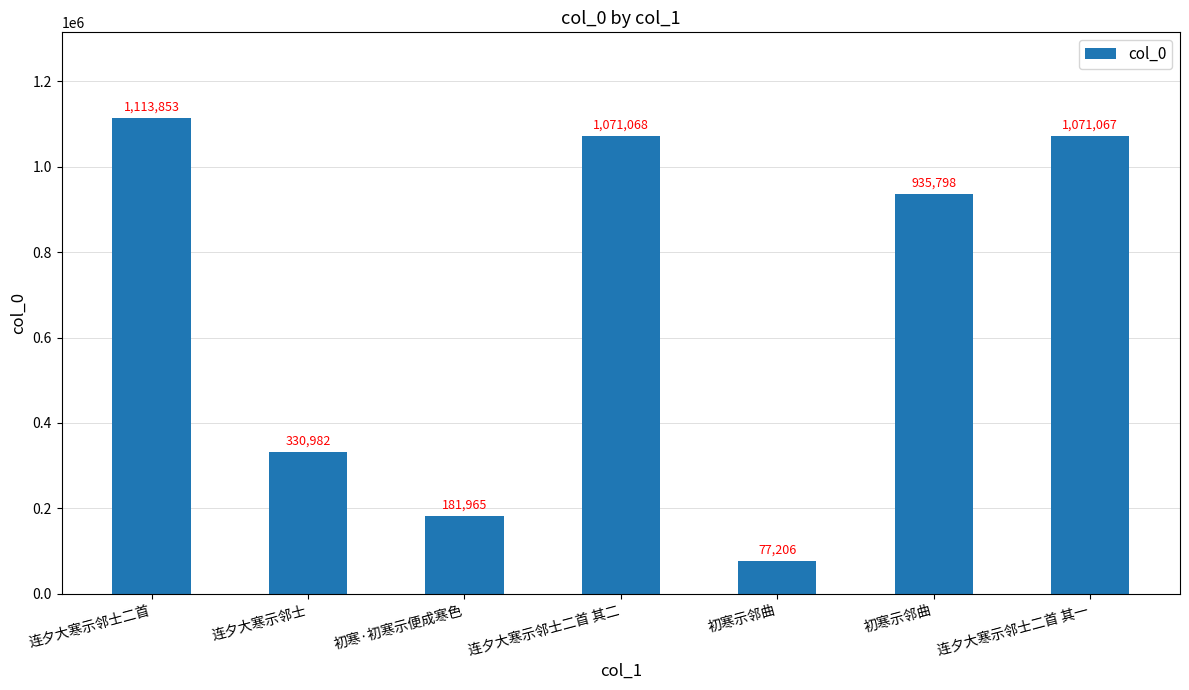

What is the value of the 7th bar from the left?

1071067